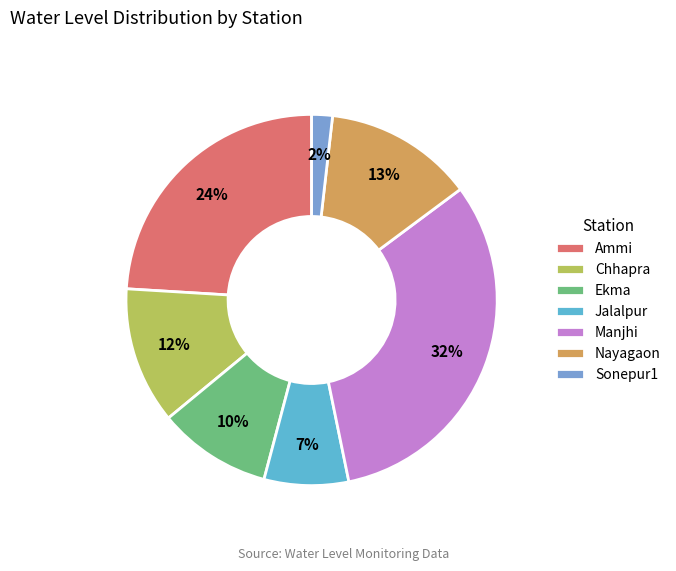

How many segments does this pie chart have?

7